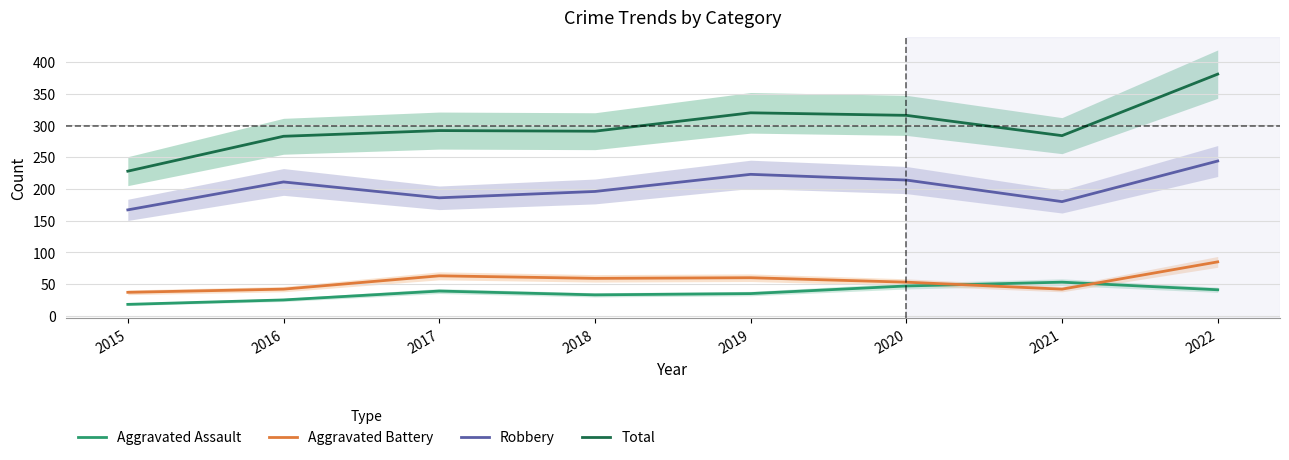

Rank the categories by Aggravated Assault value from highest to lowest.

2021, 2020, 2022, 2017, 2019, 2018, 2016, 2015